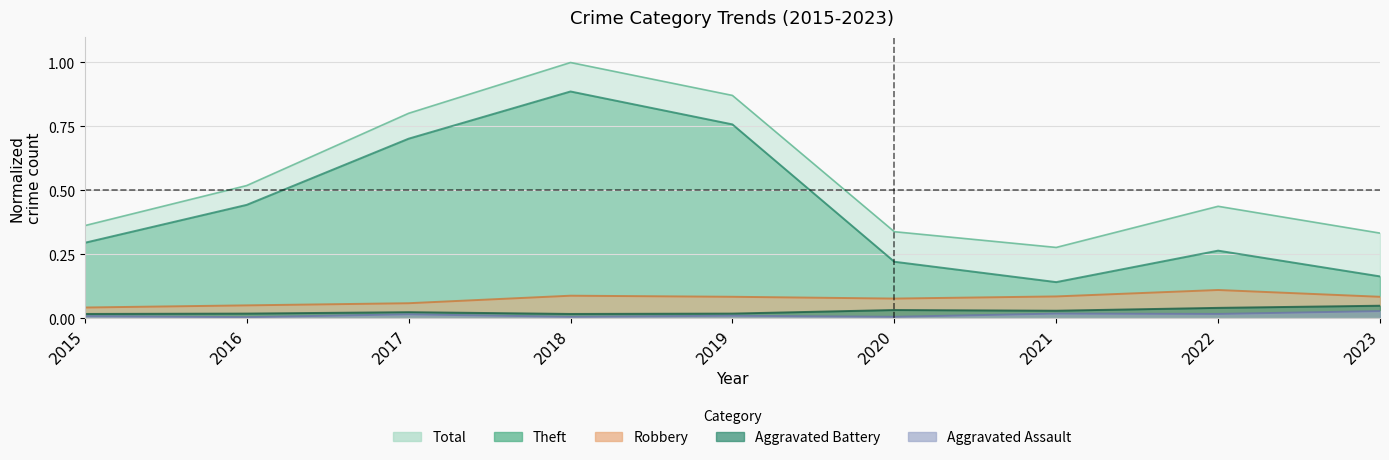

Where is Aggravated Assault nearest to the value 0?

2016